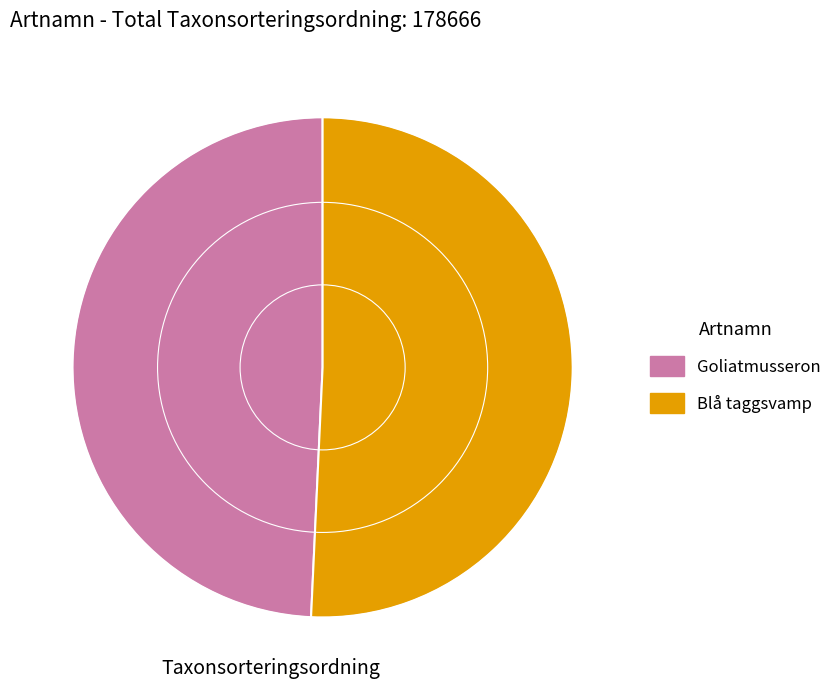

Rank the categories by value from highest to lowest.

Blå taggsvamp, Goliatmusseron